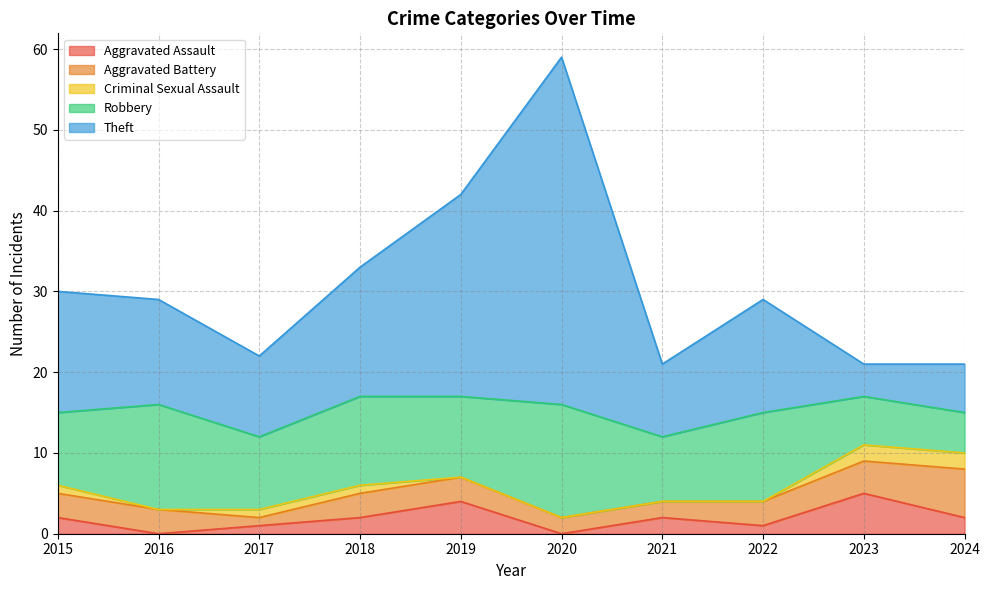

Read the Aggravated Battery value at 2015.

3